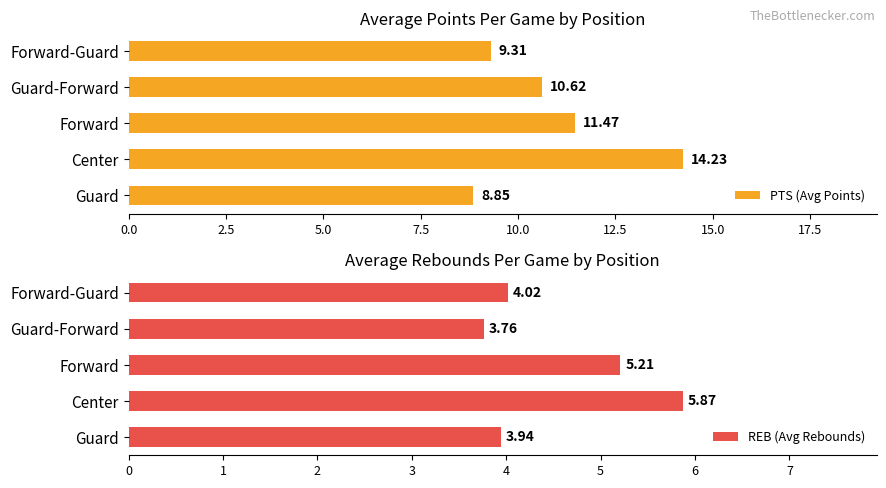

List the labels in order of PTS (Avg Points) value, smallest first.

Guard, Forward-Guard, Guard-Forward, Forward, Center